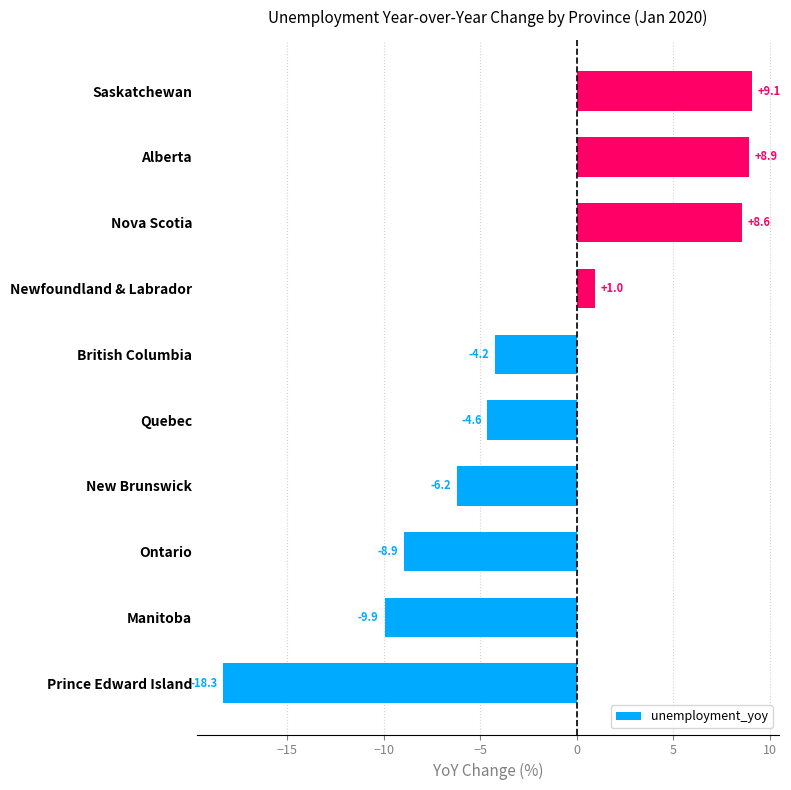

The chart shows a value of 13.6 at Alberta. True or false?

False